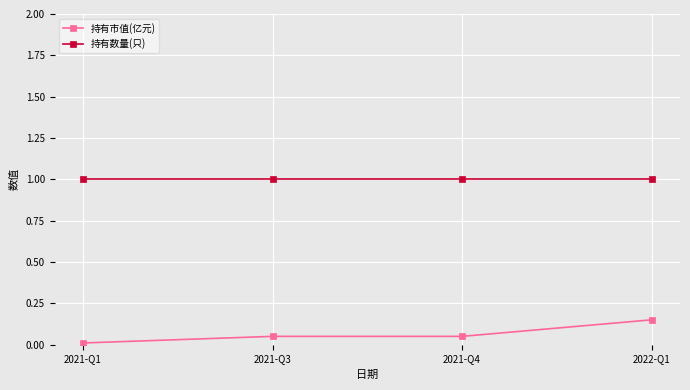

What position from the right is 2021-Q1?

4